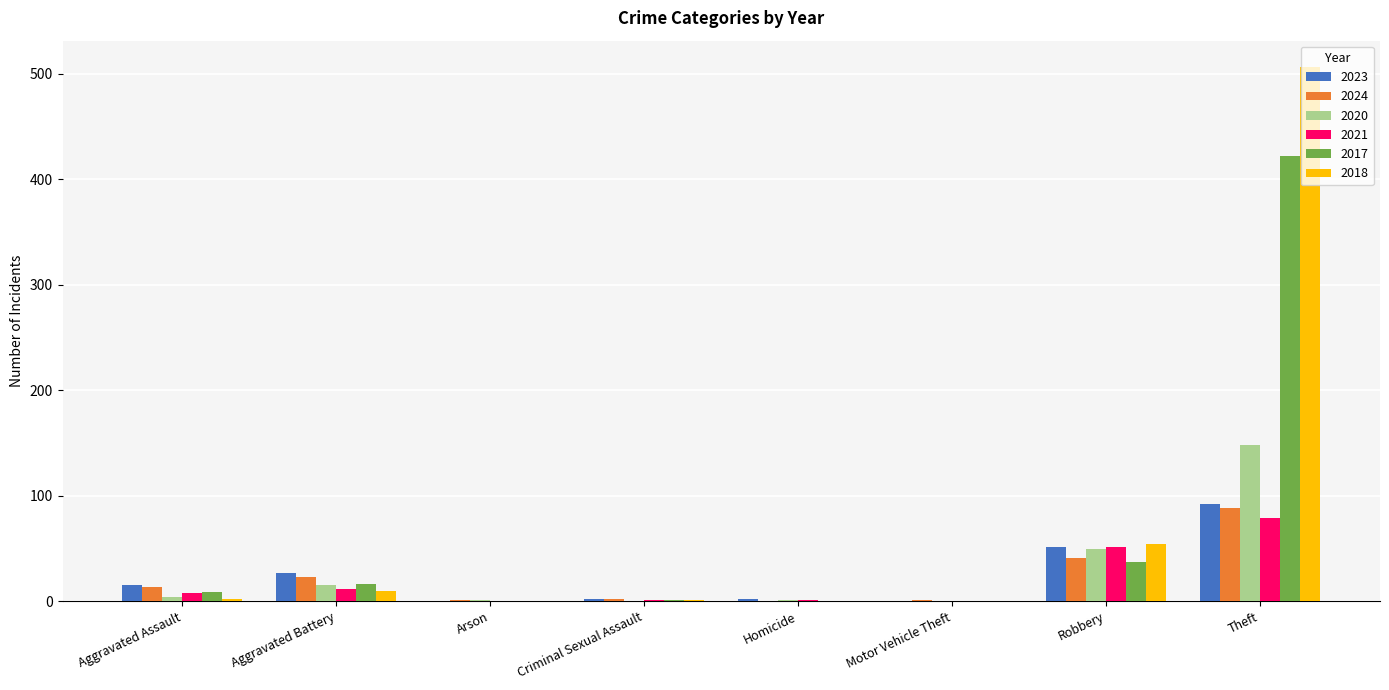

Is the value of 2024 at Criminal Sexual Assault greater than the value of 2018 at Theft?

No